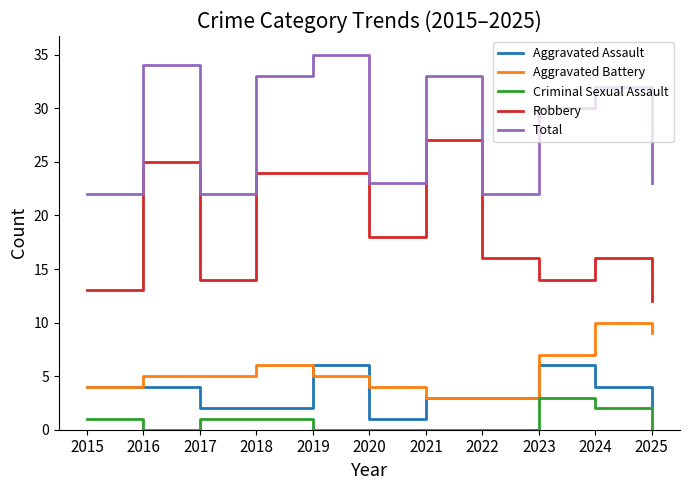

What is the highest value of the Criminal Sexual Assault series?

3